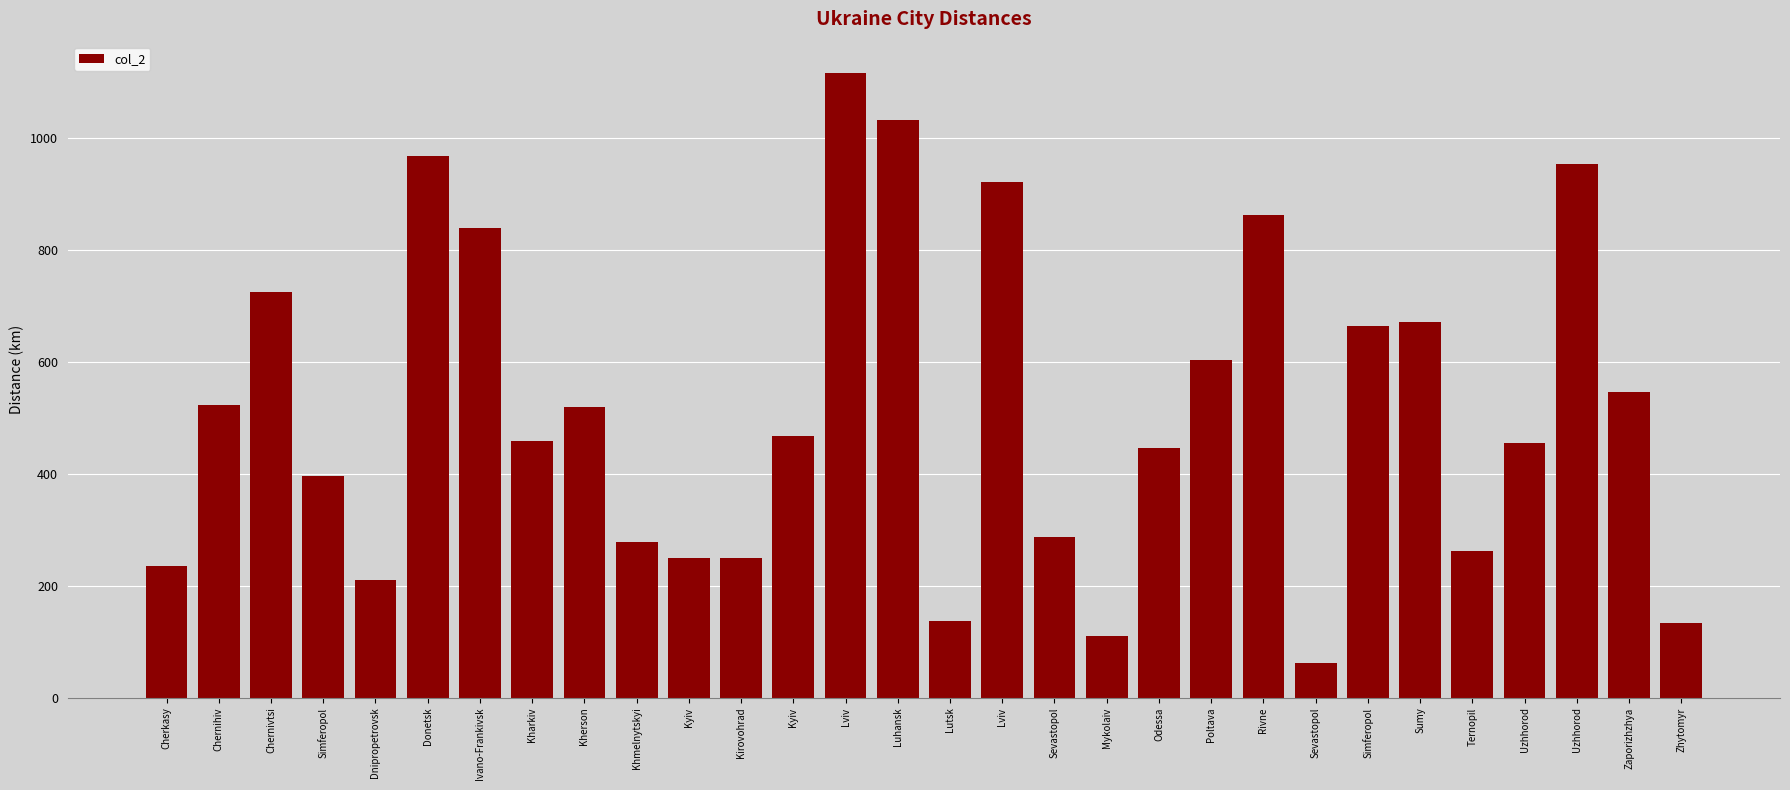

Which category has the highest value across all series?

Lviv